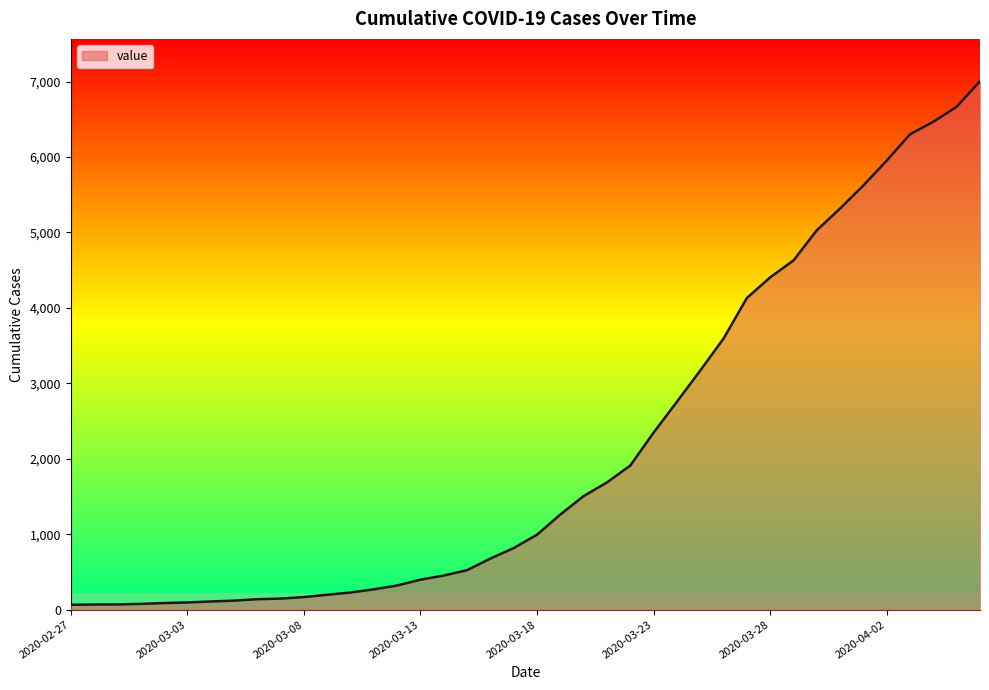

What is the greatest value displayed?

7005